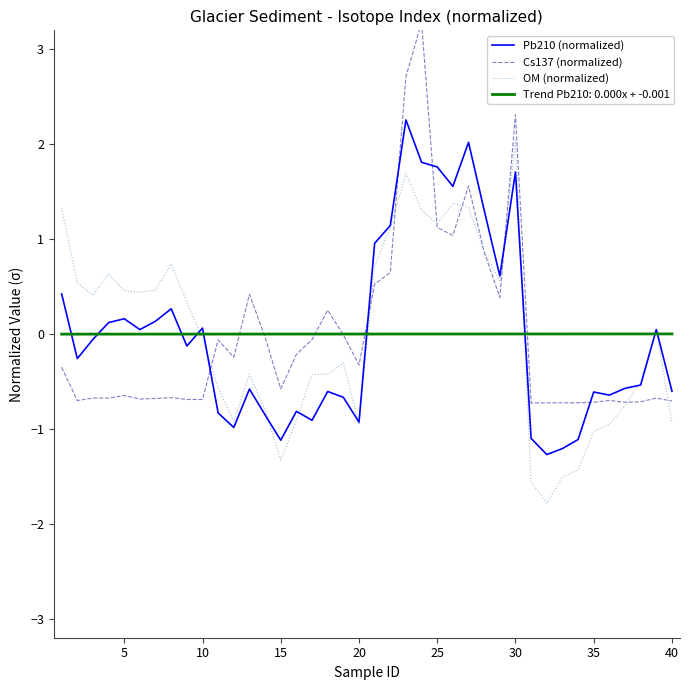

True or false: OM (normalized) and Cs137 (normalized) intersect in this chart.

True